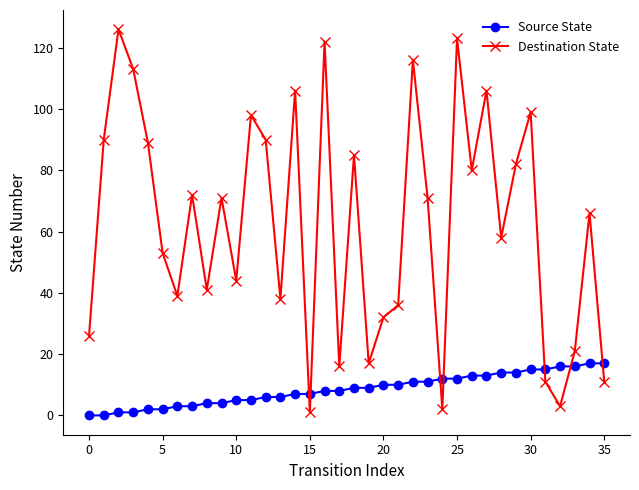

How many data points in Source State are less than 9?

18